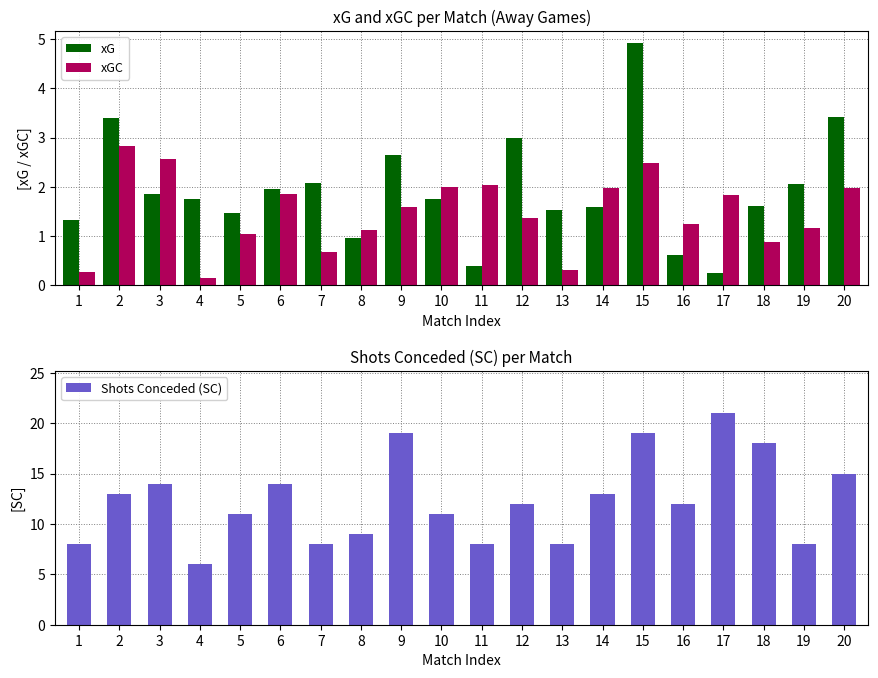

What is the difference between the highest and lowest values at 12?

10.6